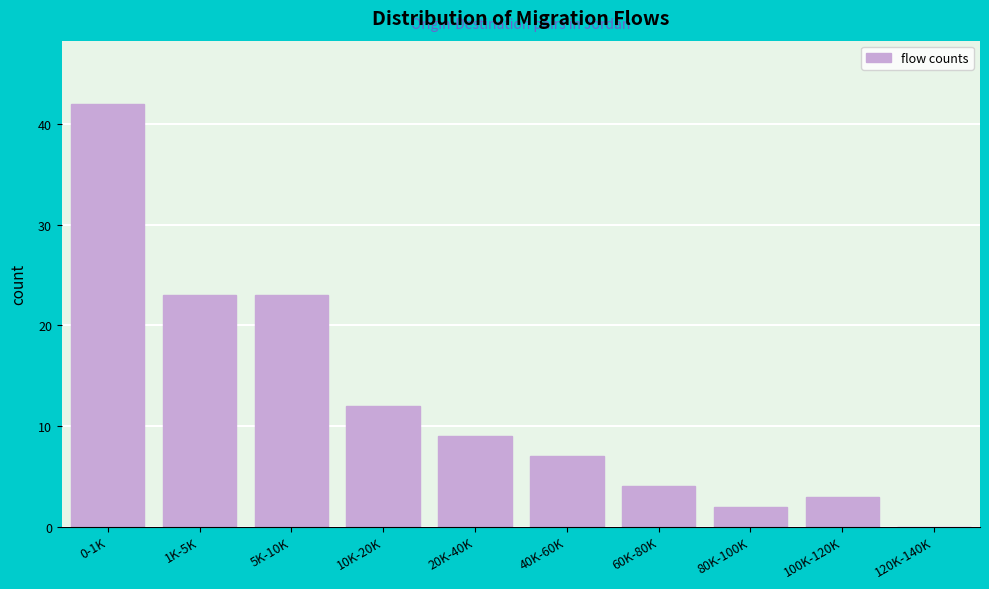

Reading right to left, transcribe all the data shown in this chart.

120K-140K=0	100K-120K=3	80K-100K=2	60K-80K=4	40K-60K=7	20K-40K=9	10K-20K=12	5K-10K=23	1K-5K=23	0-1K=42